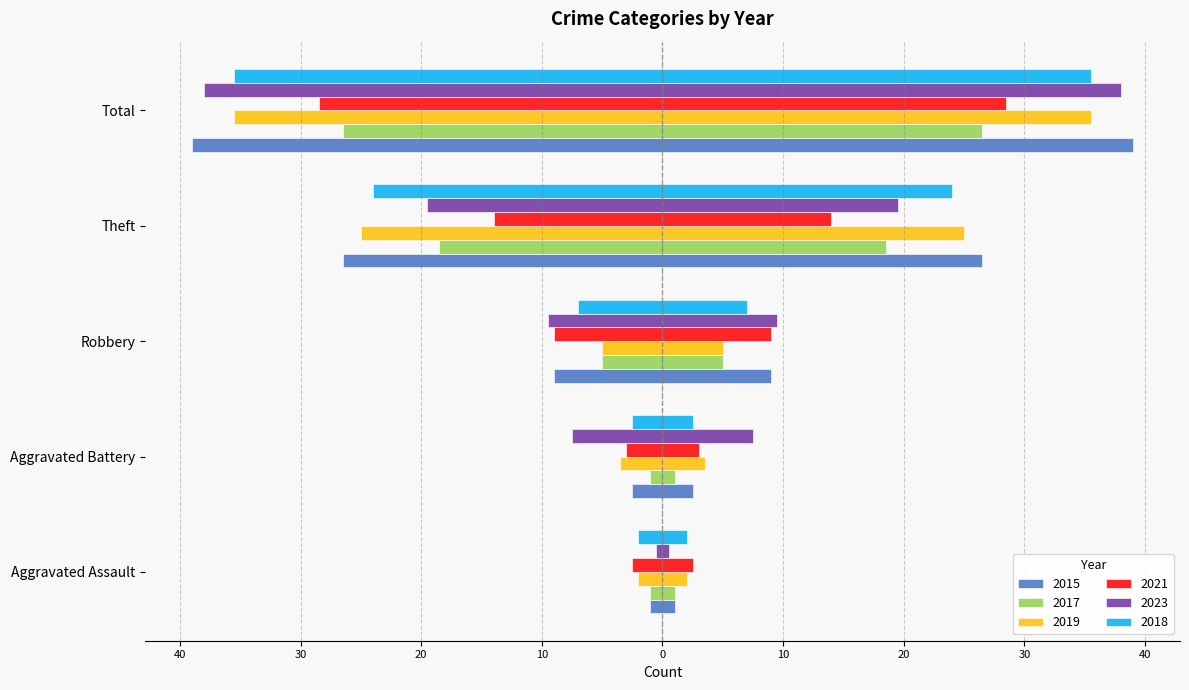

Between Total and Theft, which is larger?

Total